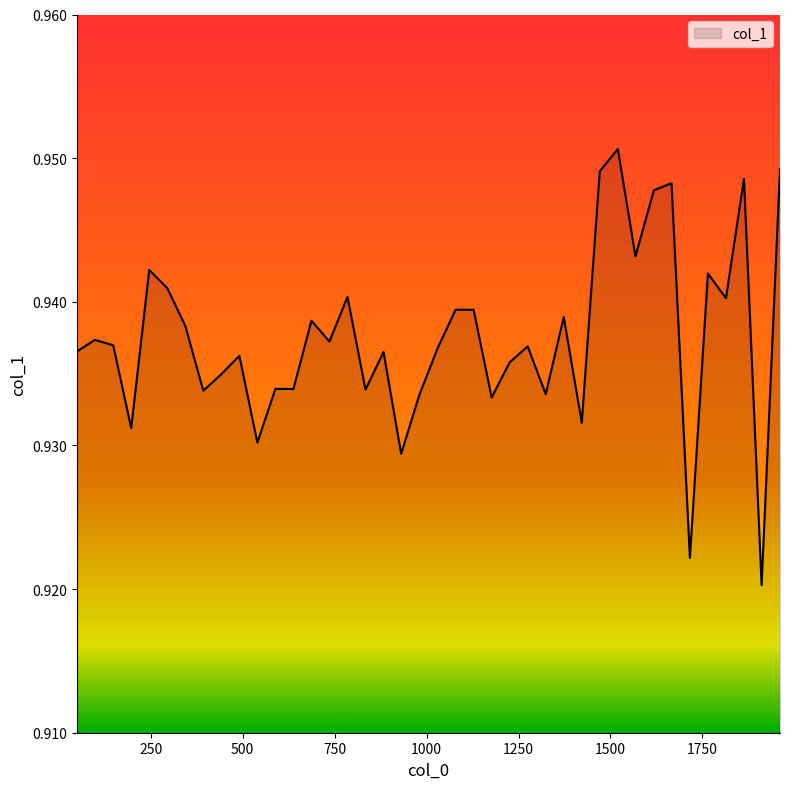

Which label corresponds to the largest value in the chart?

1520